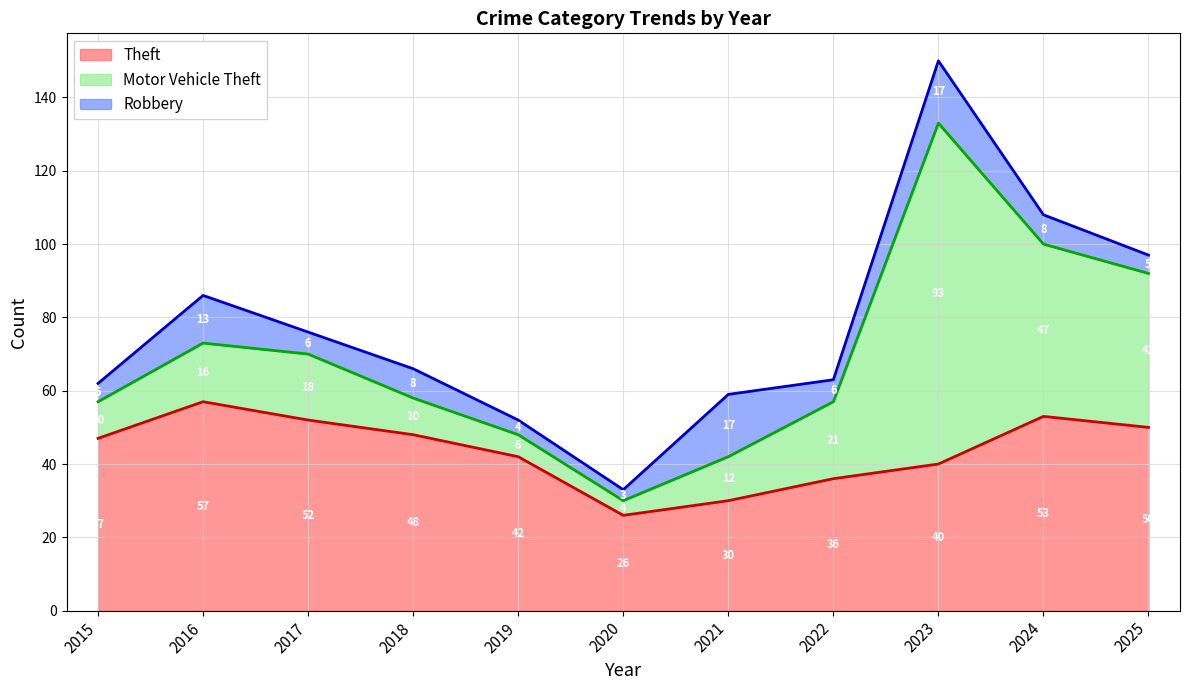

Reading right to left, extract all data points from this chart.

Theft: 2025=50	2024=53	2023=40	2022=36	2021=30	2020=26	2019=42	2018=48	2017=52	2016=57	2015=47
Motor Vehicle Theft: 2025=42	2024=47	2023=93	2022=21	2021=12	2020=4	2019=6	2018=10	2017=18	2016=16	2015=10
Robbery: 2025=5	2024=8	2023=17	2022=6	2021=17	2020=3	2019=4	2018=8	2017=6	2016=13	2015=5